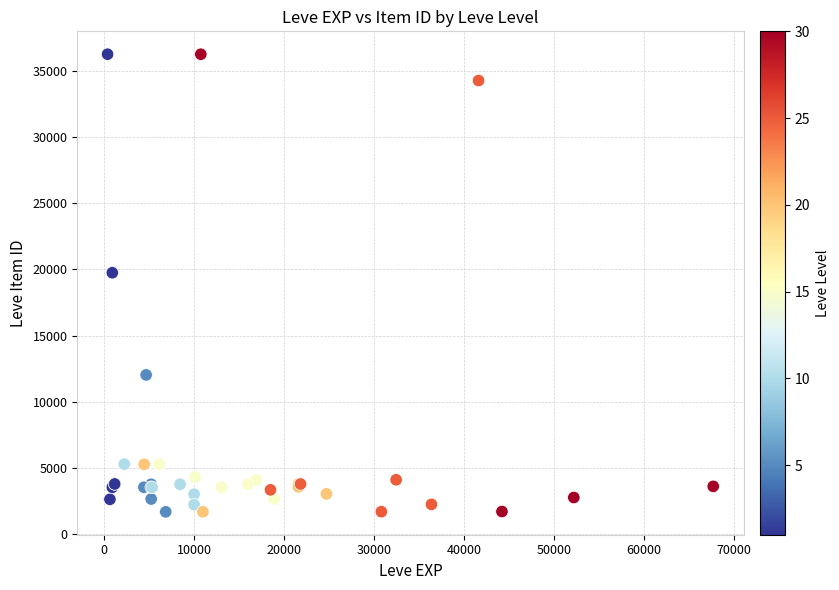

What Y value in the scatter plot is closest to 18967?

19744